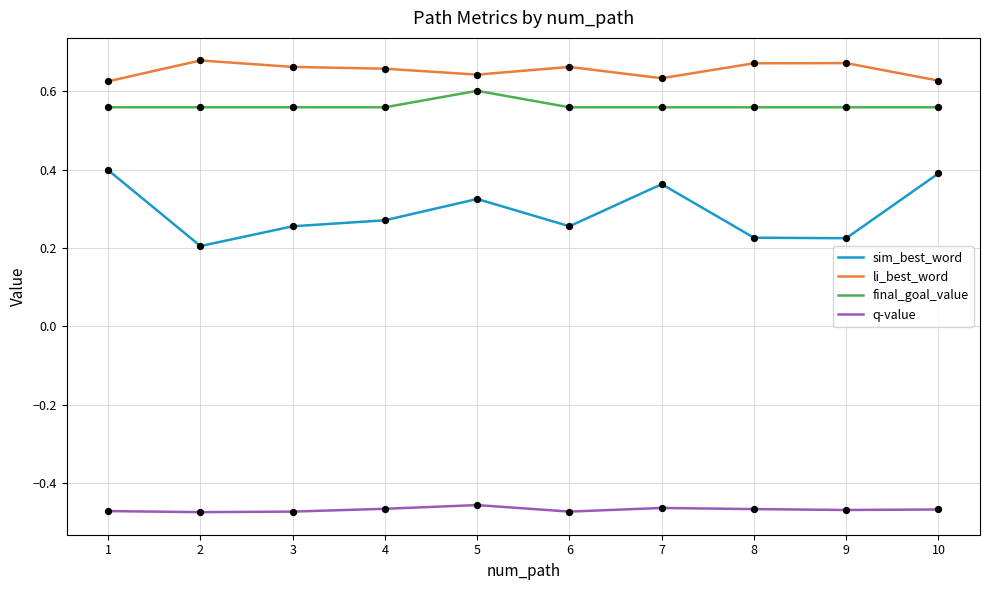

What are all the series names shown in the legend?

sim_best_word, li_best_word, final_goal_value, q-value